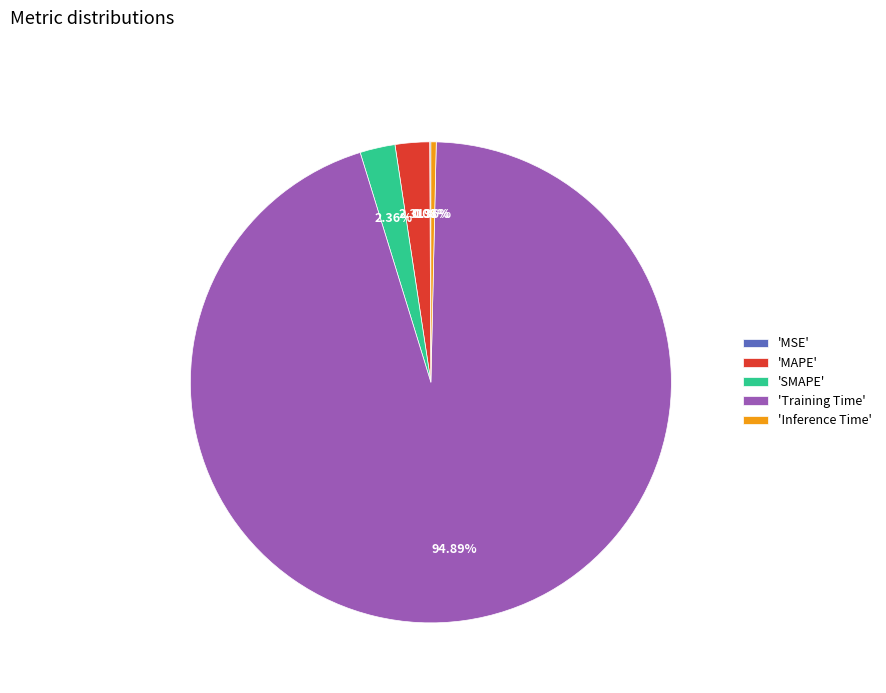

Do 'MAPE' and 'Training Time' together represent more than half of the pie?

Yes